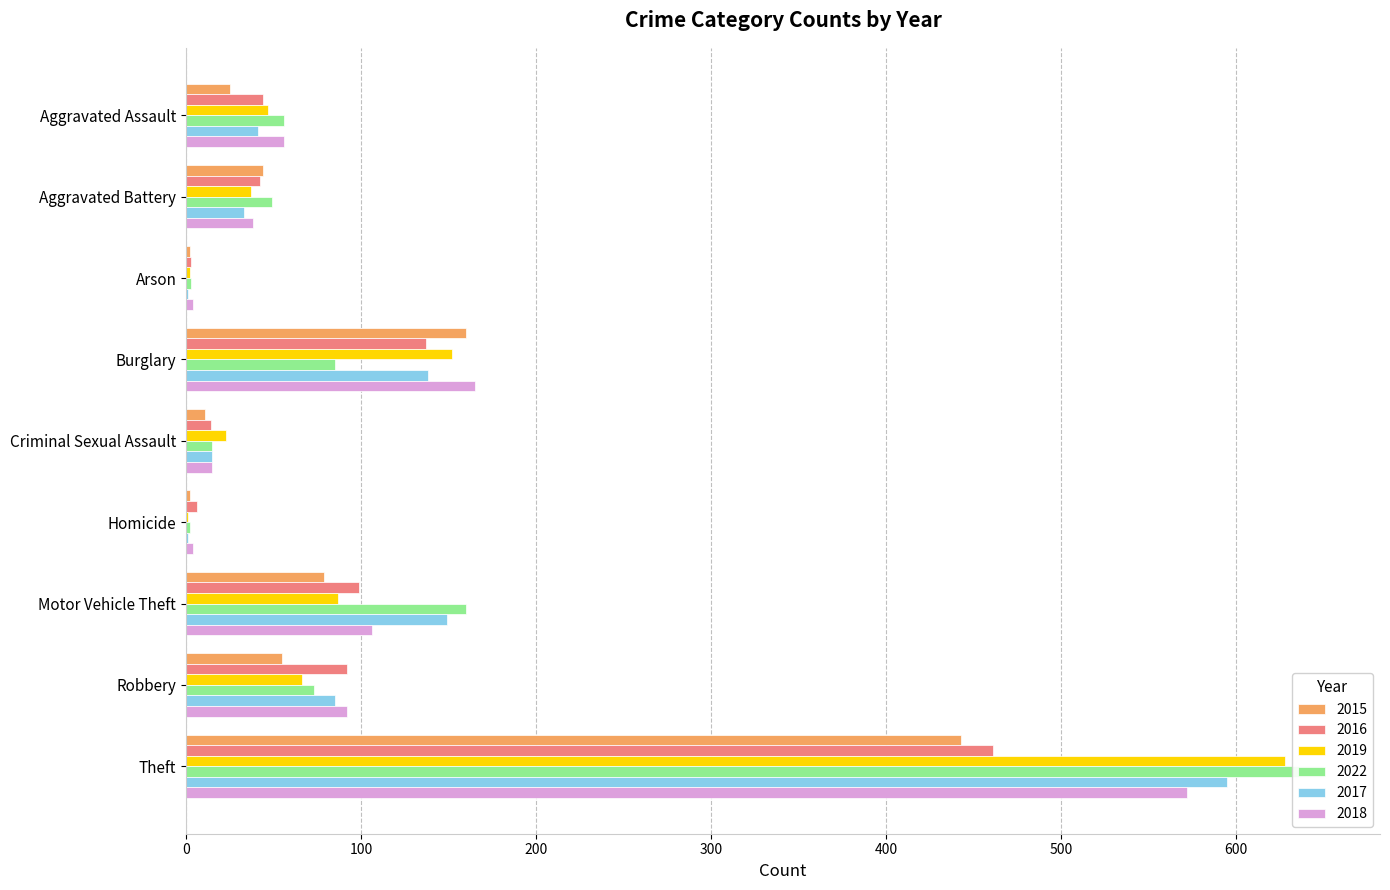

Reading right to left, list all the values displayed in this chart.

2015: 443	55	79	2	11	160	2	44	25
2016: 461	92	99	6	14	137	3	42	44
2019: 628	66	87	1	23	152	2	37	47
2022: 650	73	160	2	15	85	3	49	56
2017: 595	85	149	1	15	138	1	33	41
2018: 572	92	106	4	15	165	4	38	56